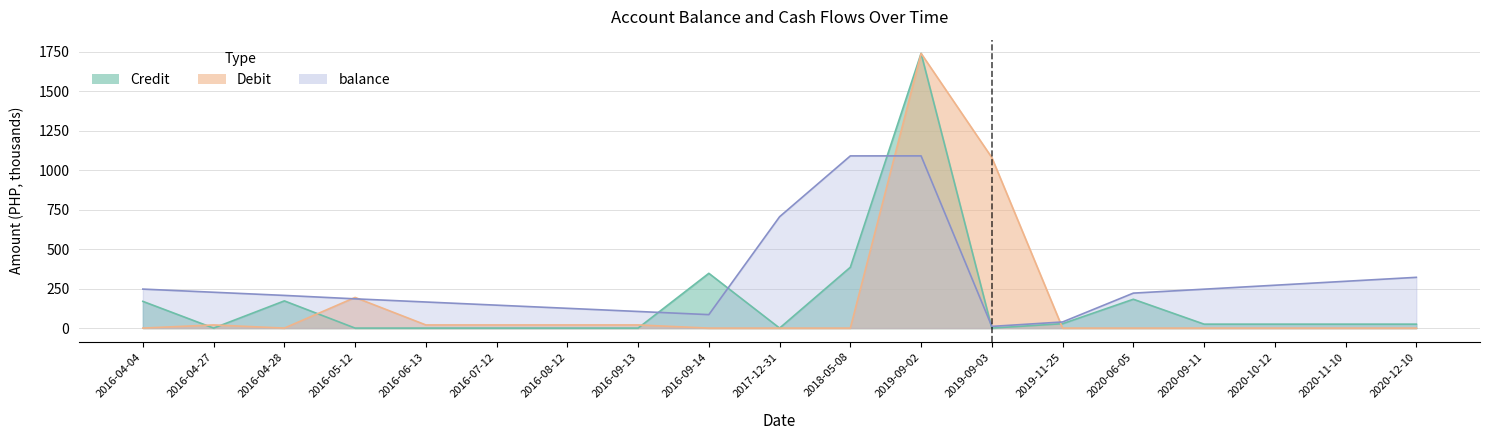

What is the label of the 16th point from the right?

2016-05-12